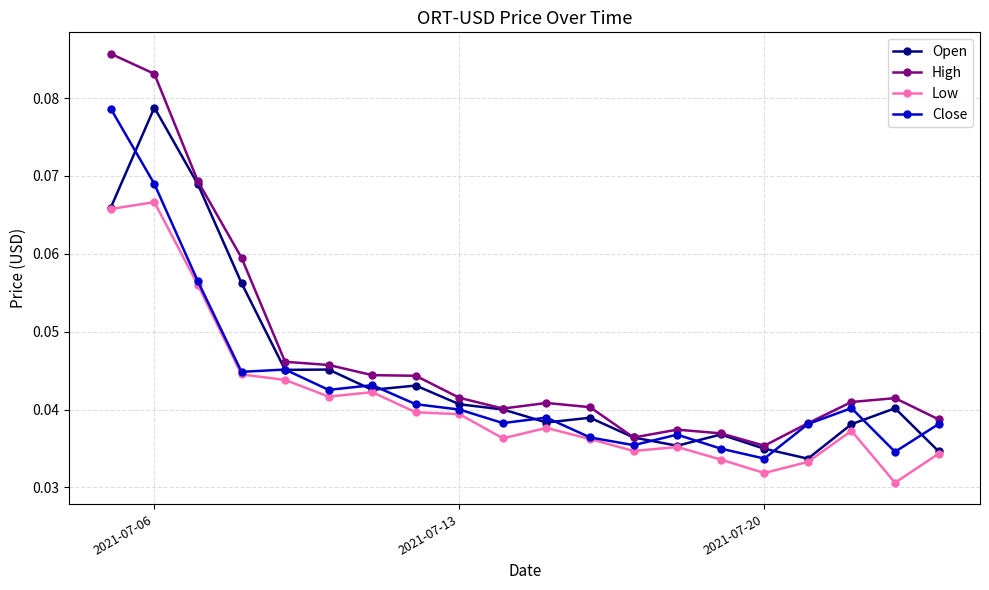

True or false: Open has more than 1 interior local peaks.

True